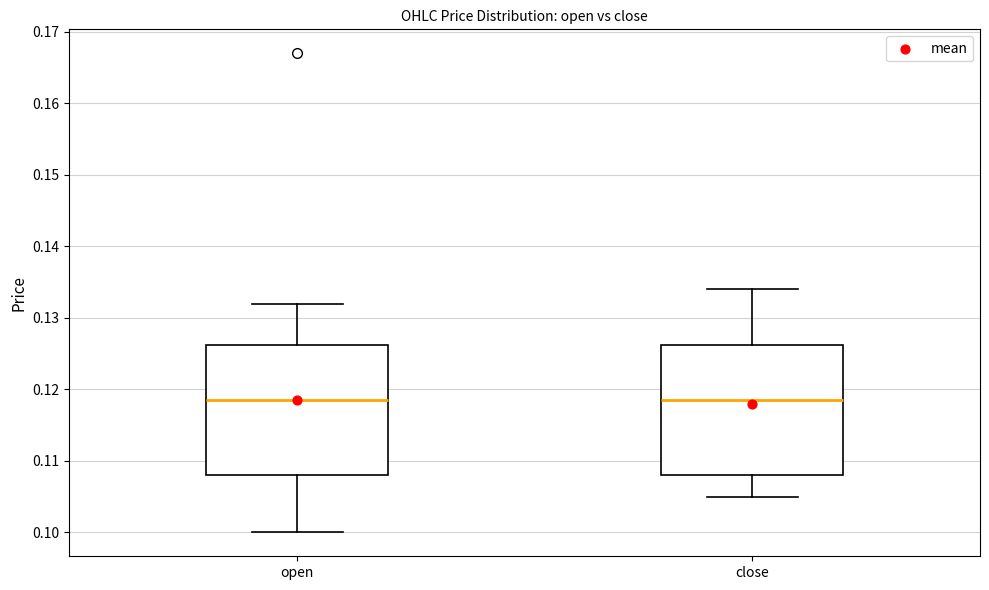

Reading left to right, read every box against the y-axis: the position of its median line, the range the box covers, and the ends of its whiskers. The values are not printed on the chart, so give them approximately, as read against the axis.

open: median 0.119, box 0.108 to 0.126, whiskers 0.100 to 0.132
close: median 0.119, box 0.108 to 0.126, whiskers 0.105 to 0.134